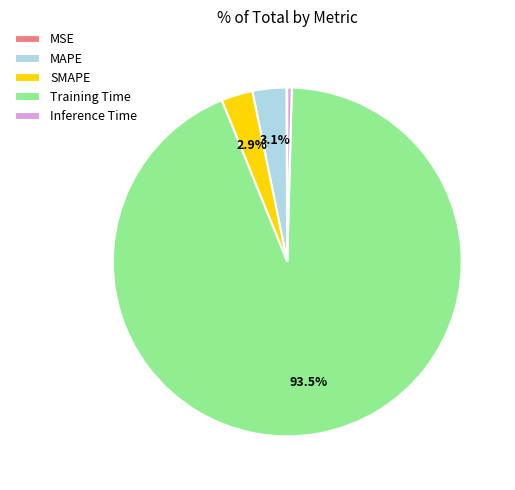

Which slice is the largest?

Training Time